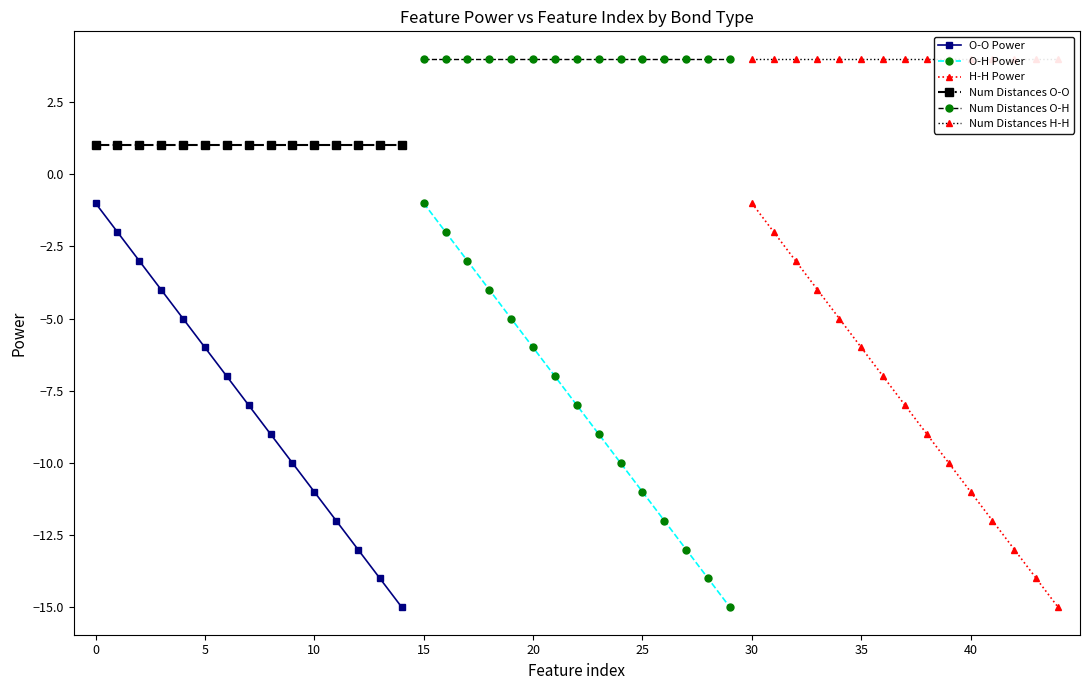

True or false: Num Distances O-O and O-O Power cross at least once.

False